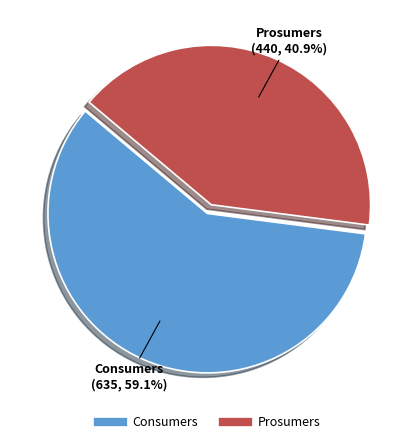

What is the largest slice in the pie chart?

Consumers